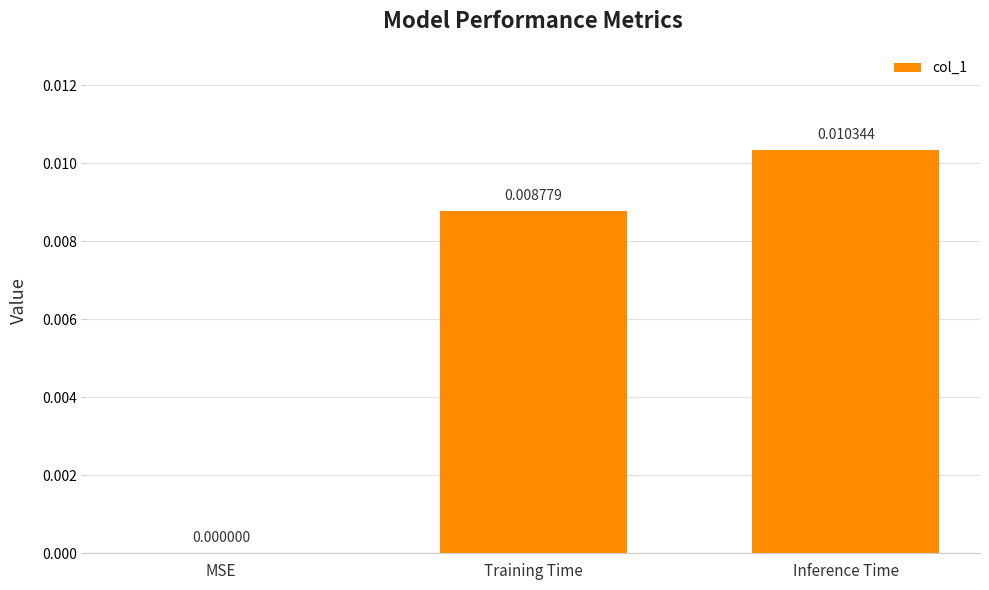

Are the bars grouped side by side (vs. stacked)?

No